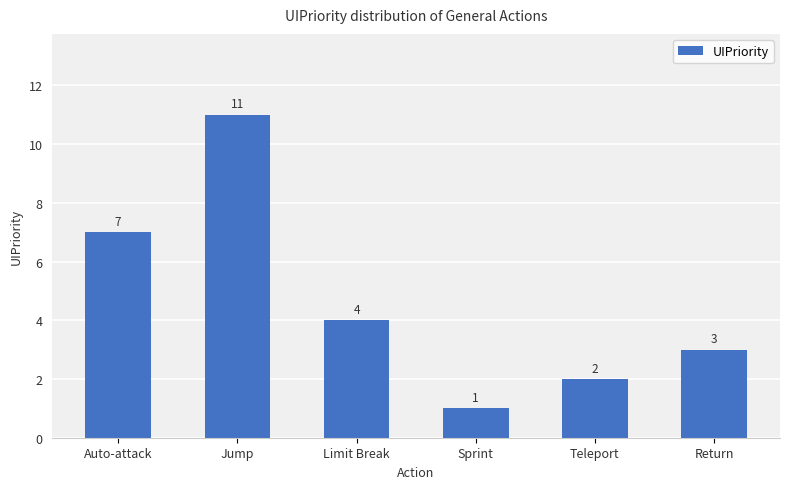

What is the sum of all values?

28